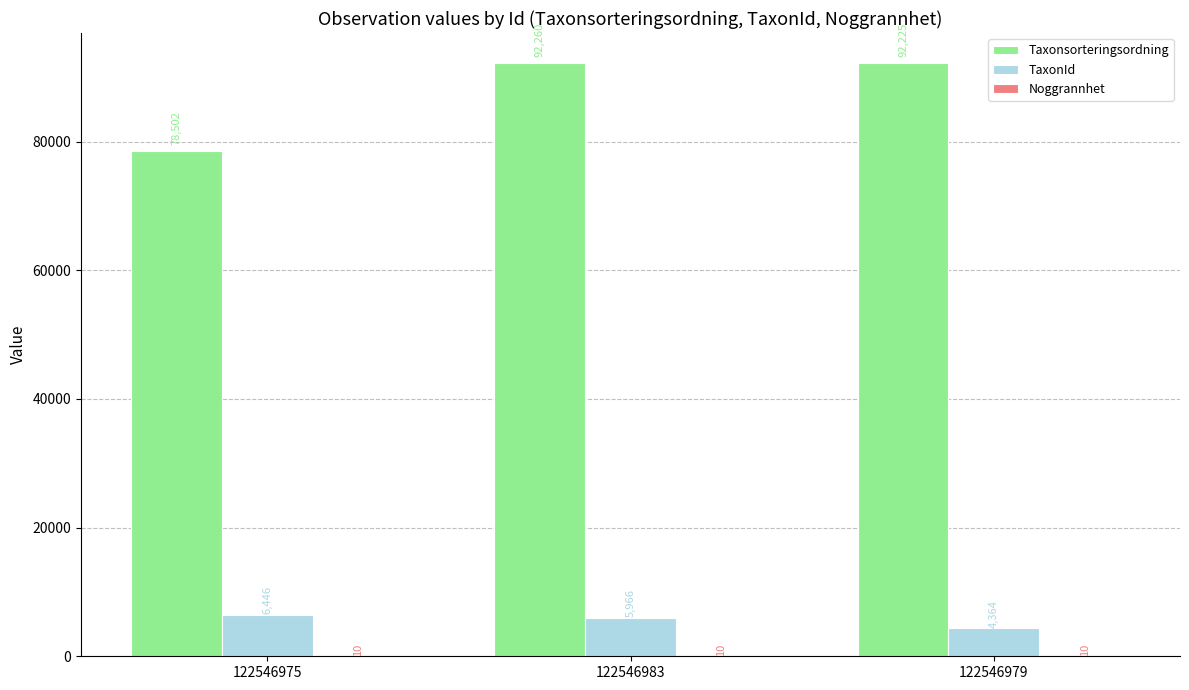

The TaxonId series shows 6446 at 122546975. True or false?

True